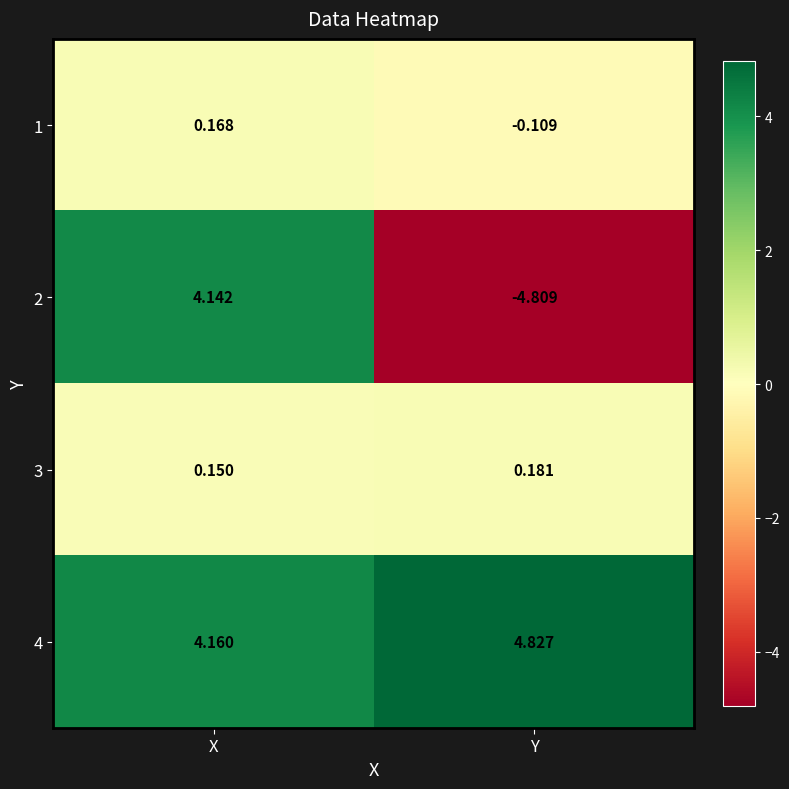

What is the spread (max minus min) of values at X?

4.0